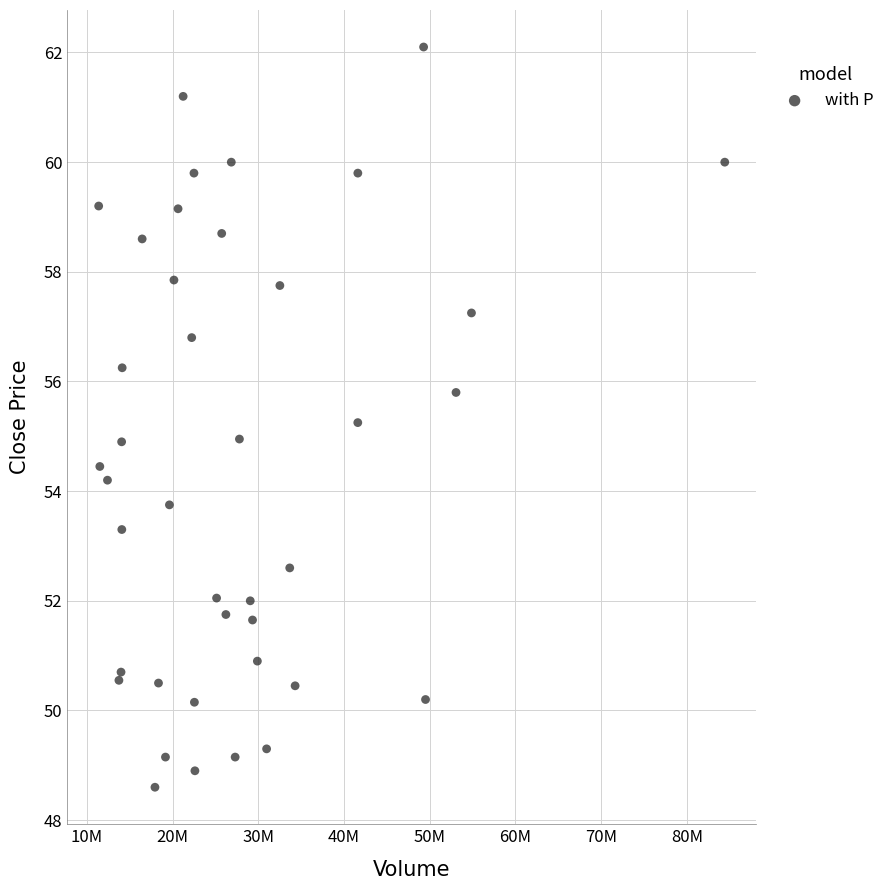

What is the range of Y values (max minus min)?

13.5